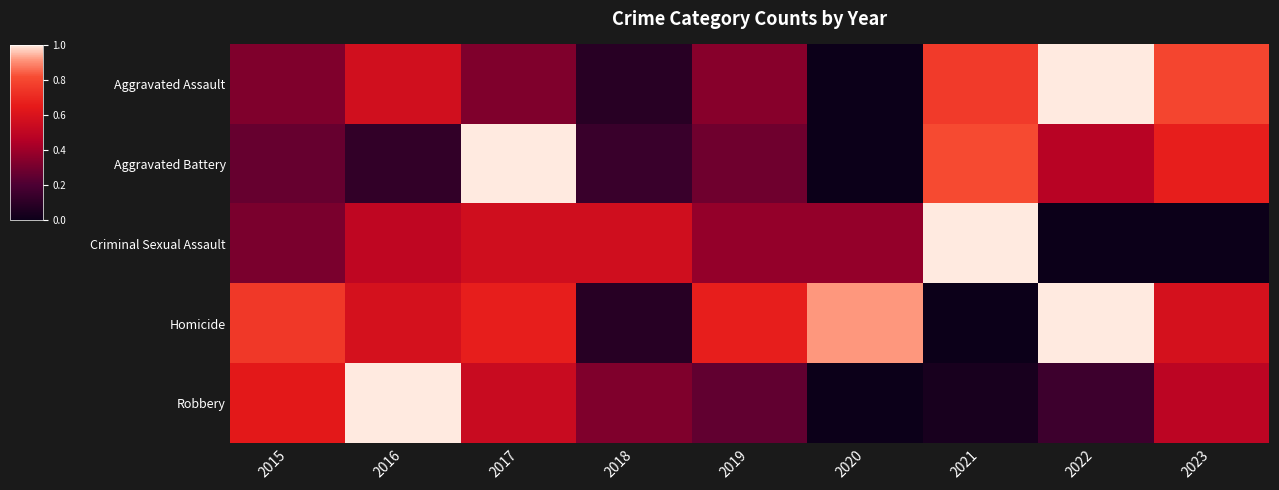

At 2022, list the series in order from smallest to largest.

Criminal Sexual Assault, Robbery, Aggravated Battery, Aggravated Assault, Homicide